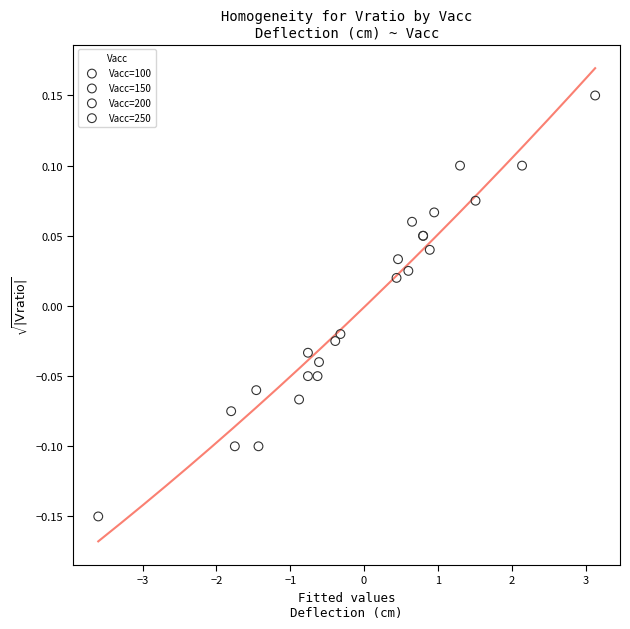

Which series has the widest spread of Y values?

Vacc=100